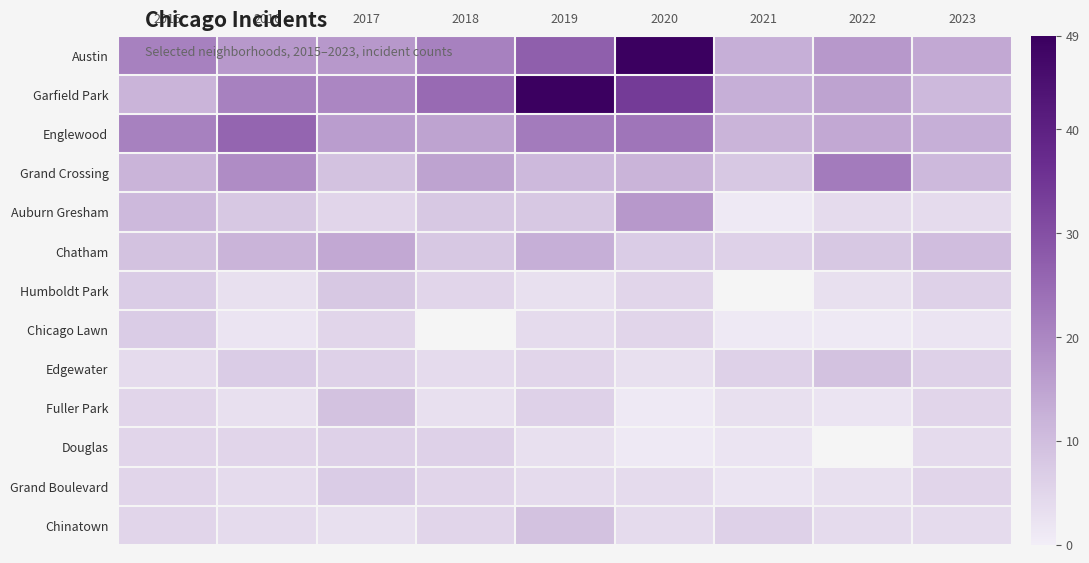

At which label does Chatham reach its peak?

2017